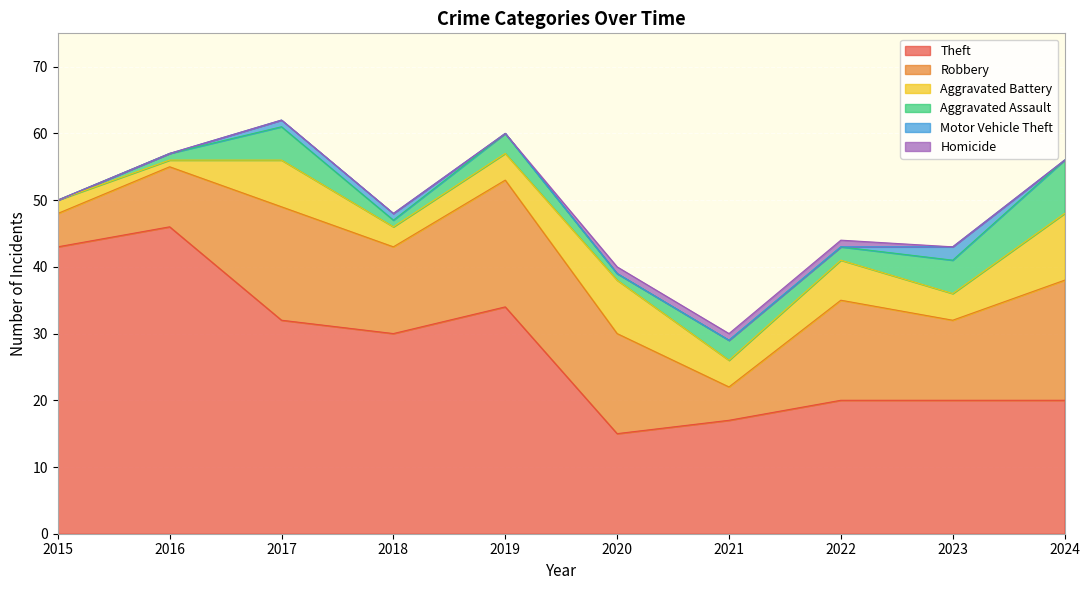

The value of Theft at 2023 is 11. True or false?

False